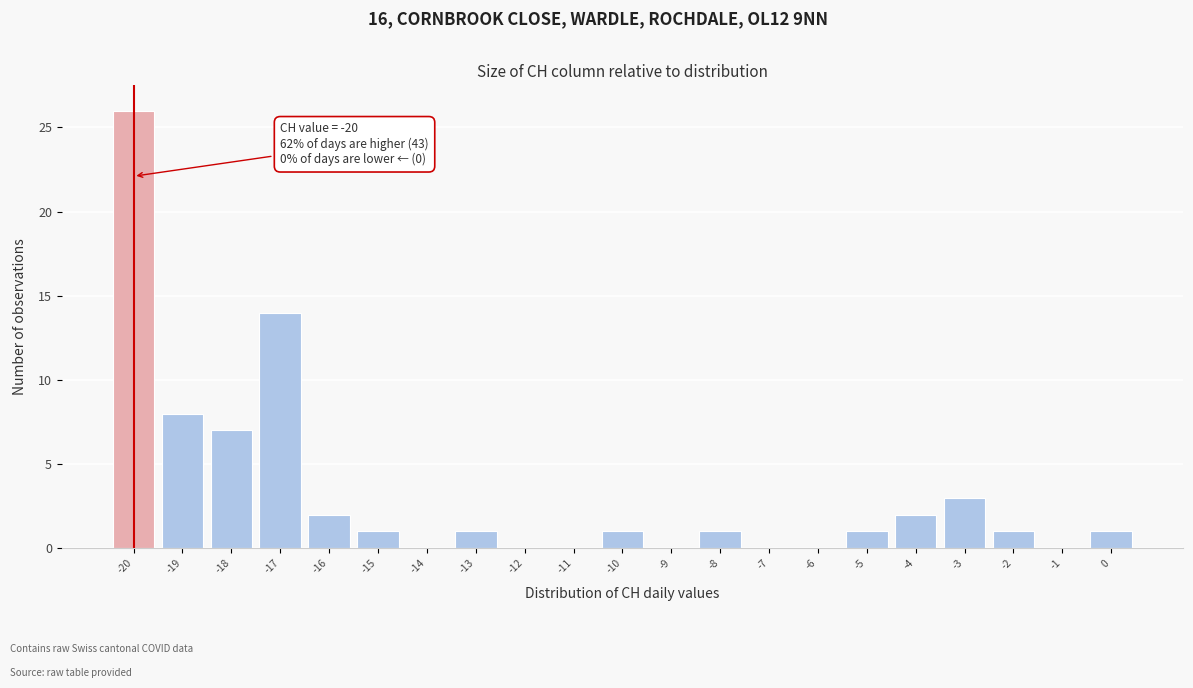

Which range on the x-axis has the tallest bar?

-20.5 to -19.5